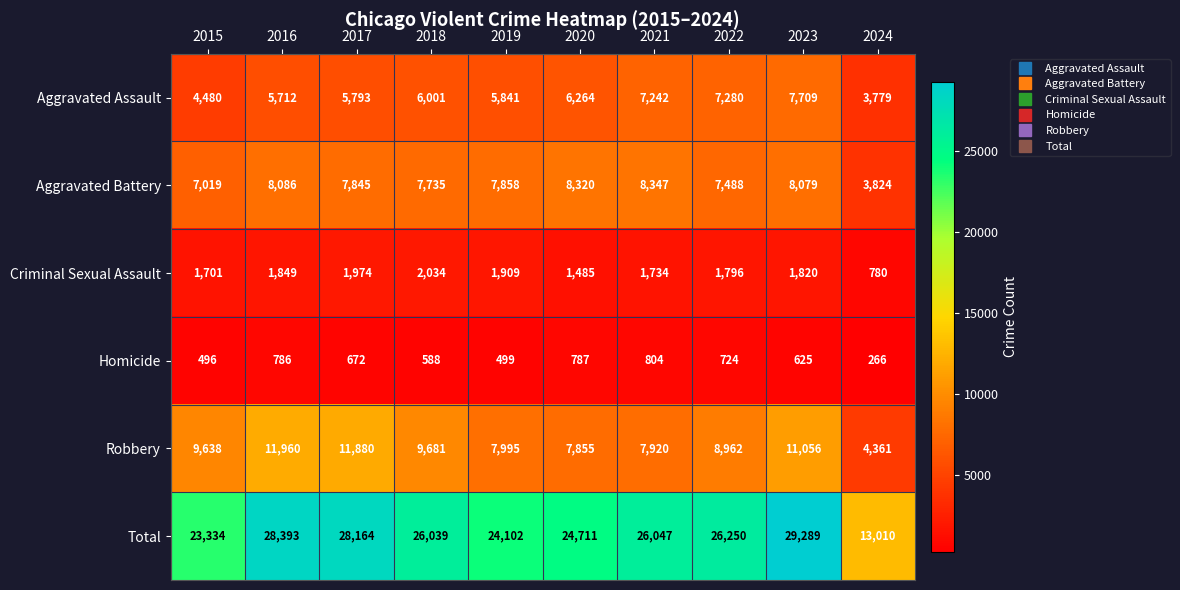

What is the spread (max minus min) of values at 2020?

23924